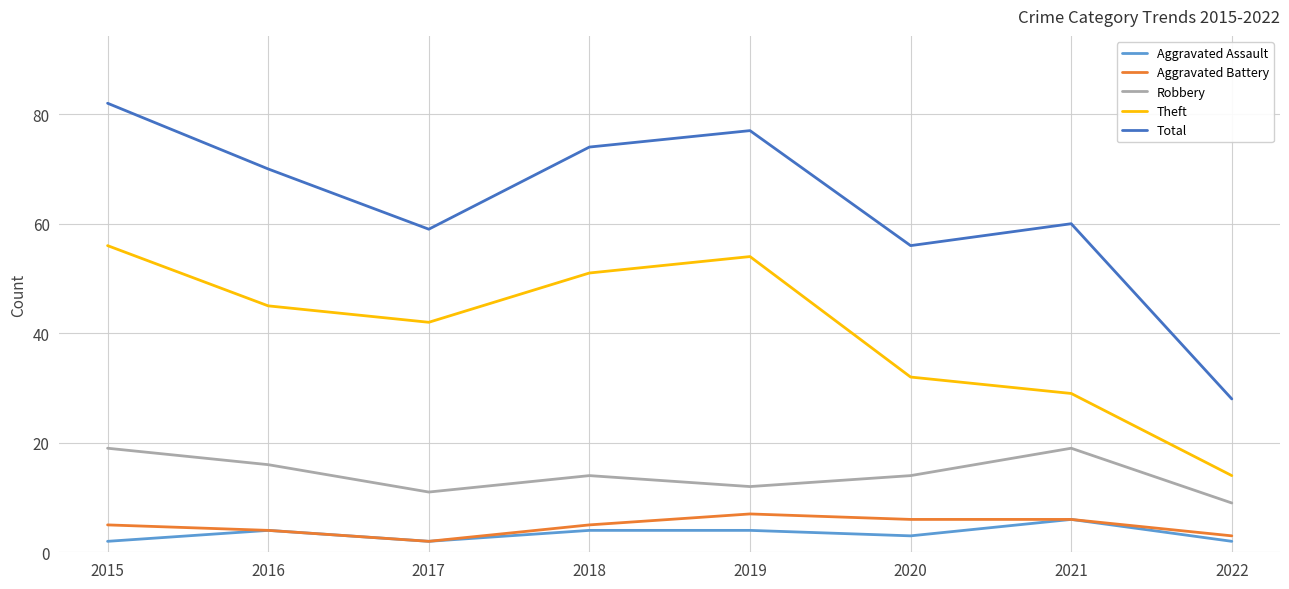

Is it true that Theft equals 42 at 2017?

True